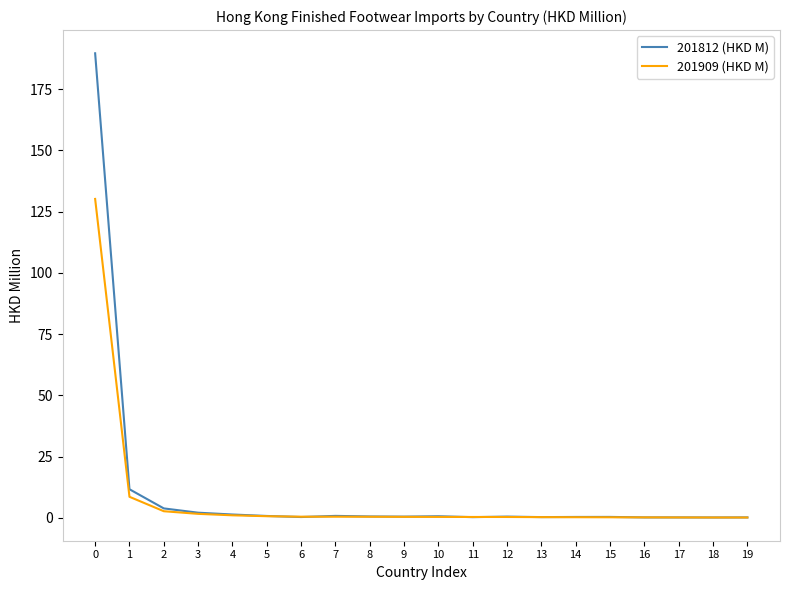

What is the difference between the maximum and minimum values in the 201812 (HKD M) series?

189.4